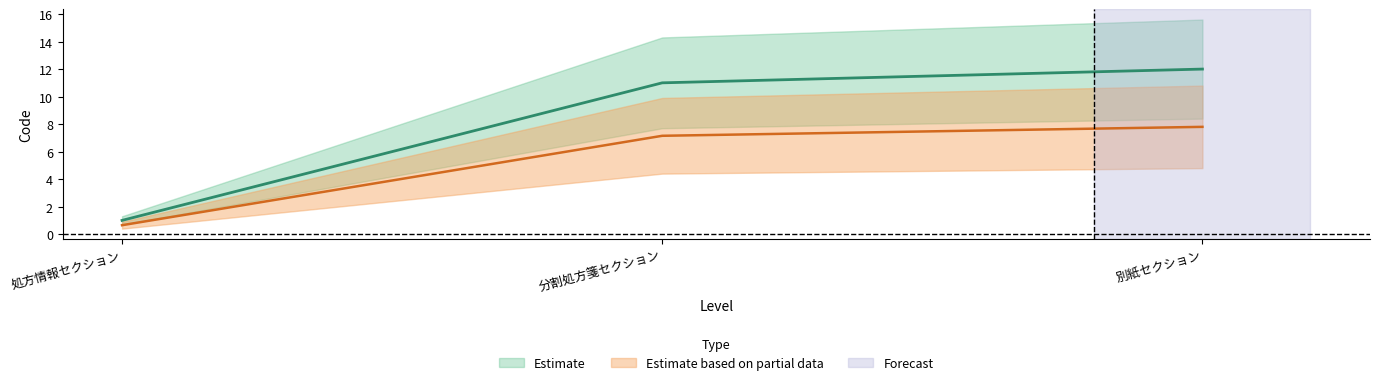

What is the minimum value shown in the chart?

0.7